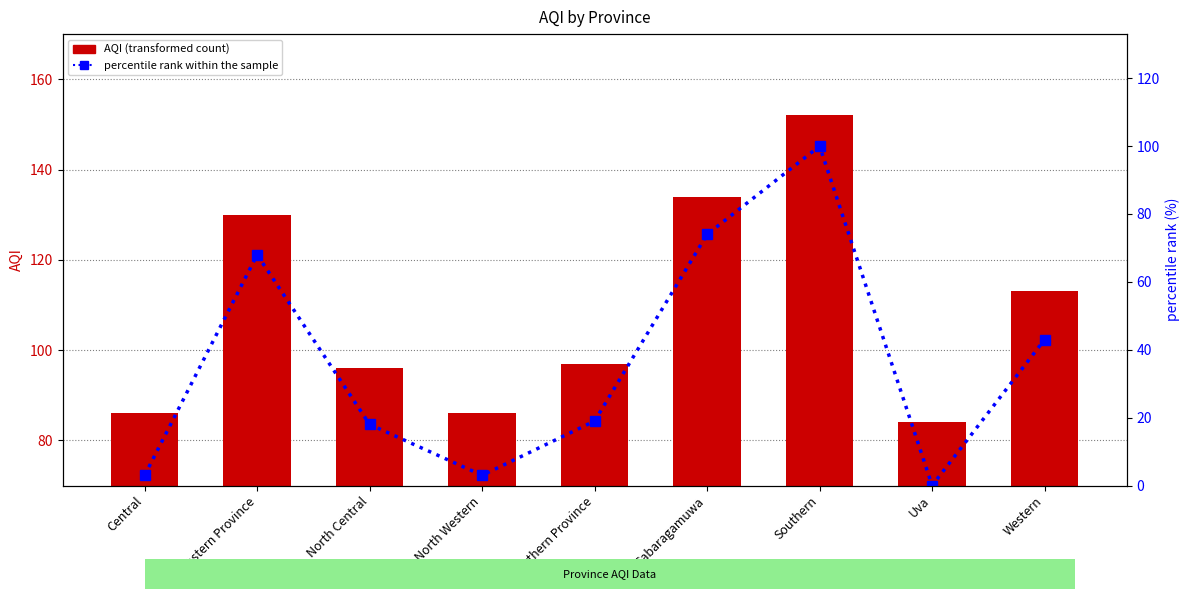

At which label does percentile rank within the sample first exceed 19?

Eastern Province